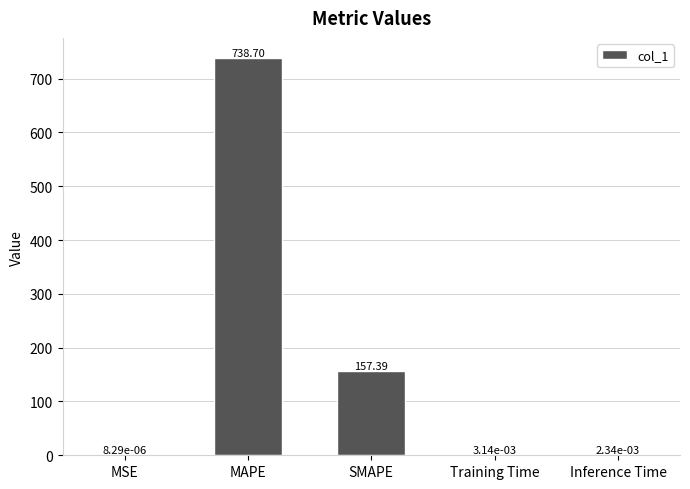

Where is the data nearest to the value 369?

SMAPE